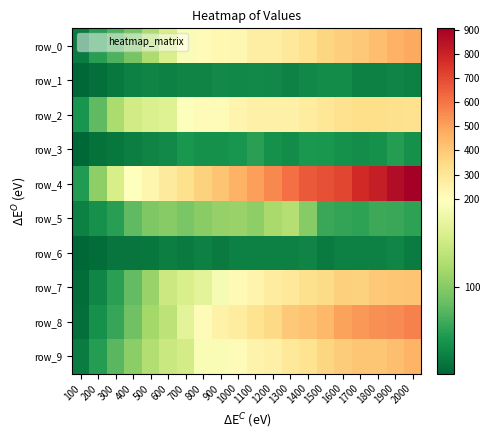

Which series has the largest range (max minus min)?

row_4